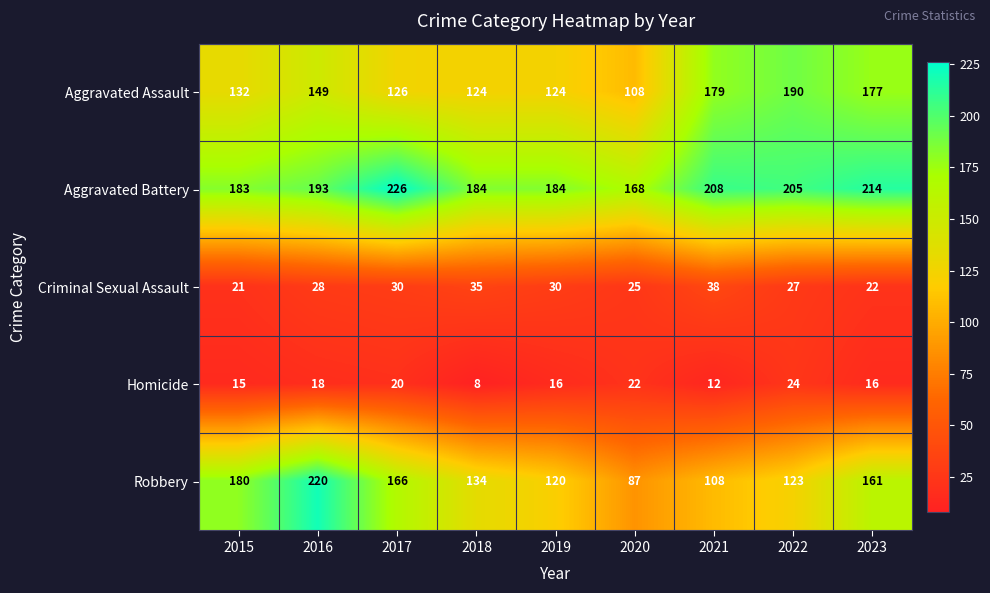

Rank the series at 2020 from highest to lowest value.

Aggravated Battery, Aggravated Assault, Robbery, Criminal Sexual Assault, Homicide